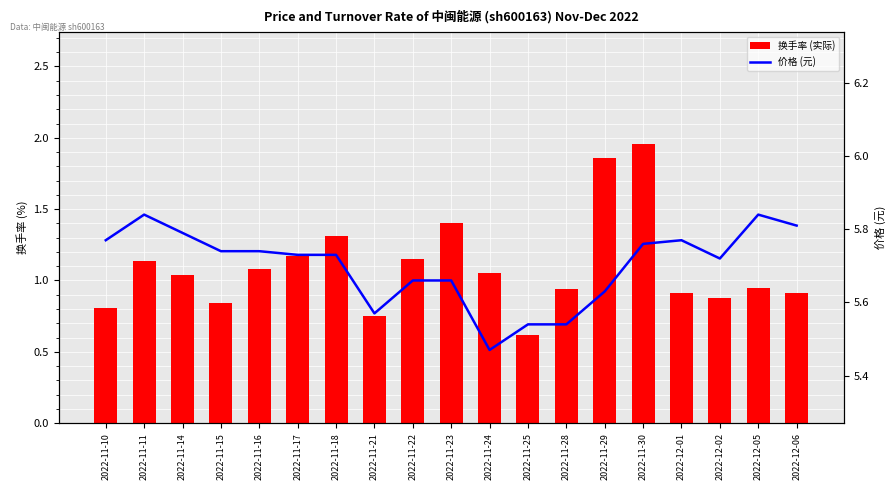

Which series has the largest range (max minus min)?

换手率